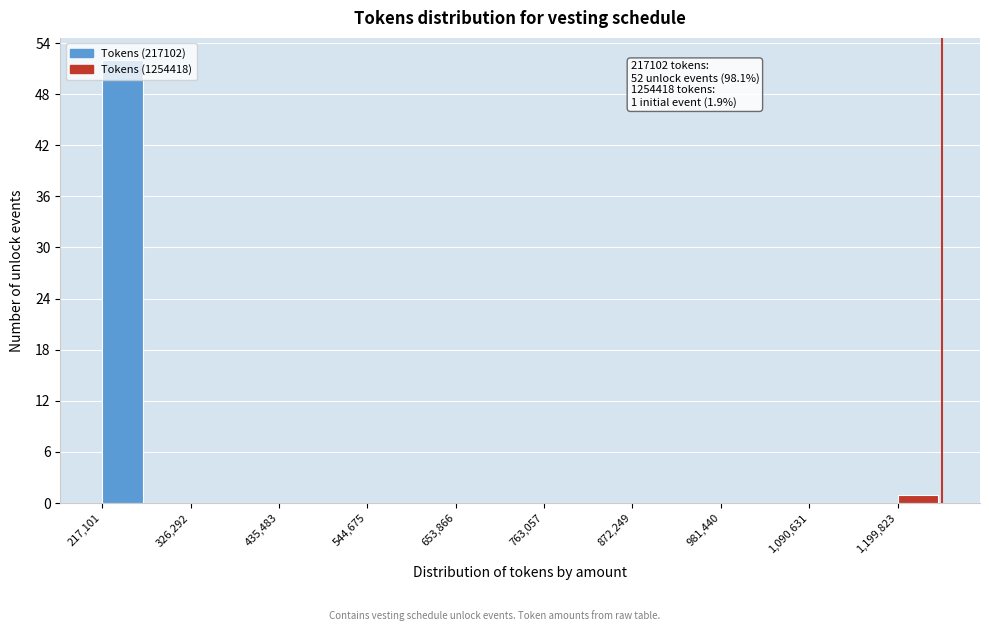

Around what value on the x-axis is the tallest bar? Give the approximate position of its centre, as read against the axis.

240000